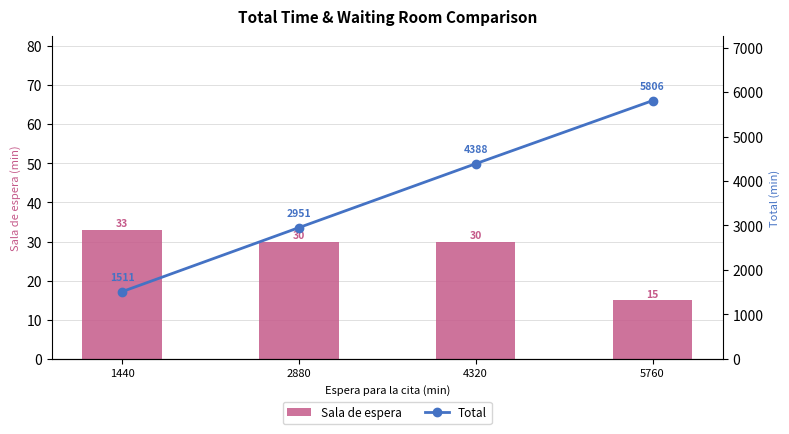

Is it true that Sala de espera equals 30 at 2880?

True